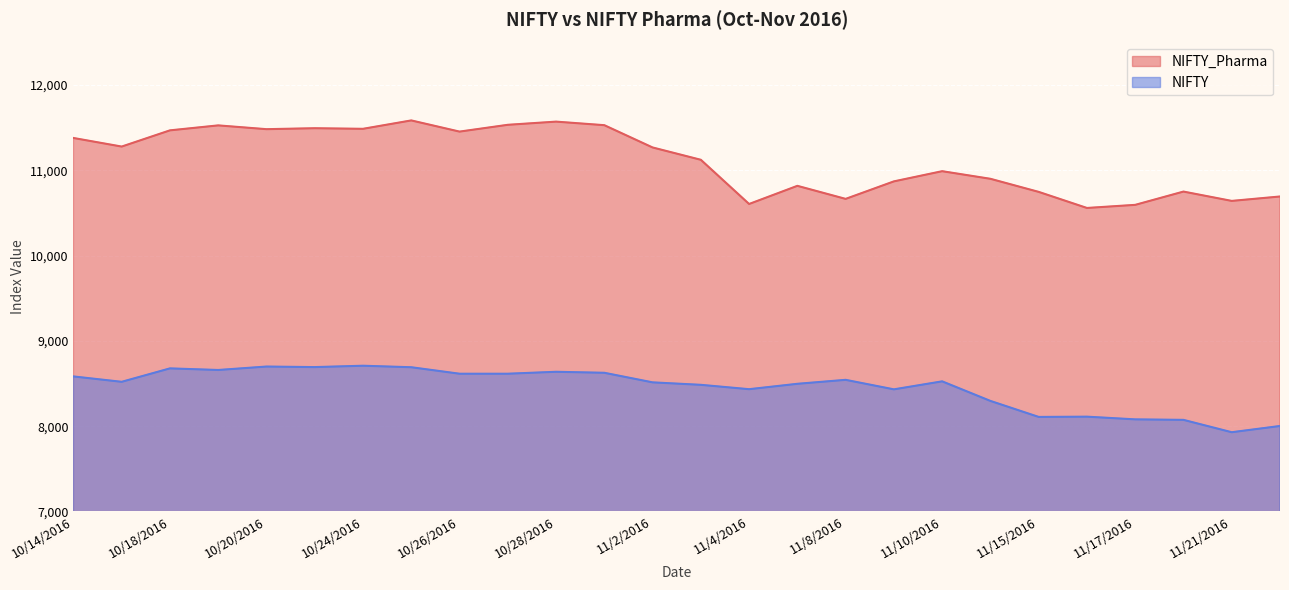

Does the chart display data point markers on the line(s)?

No